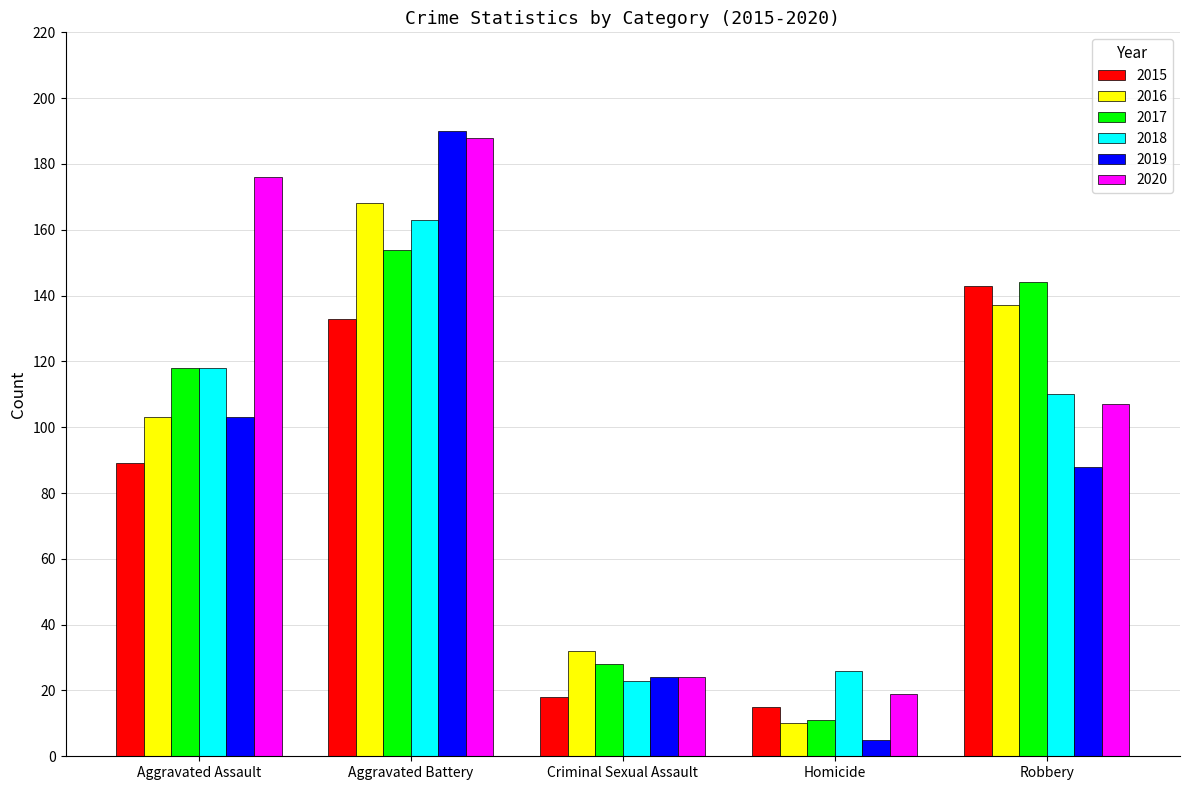

What is the smallest value displayed?

5